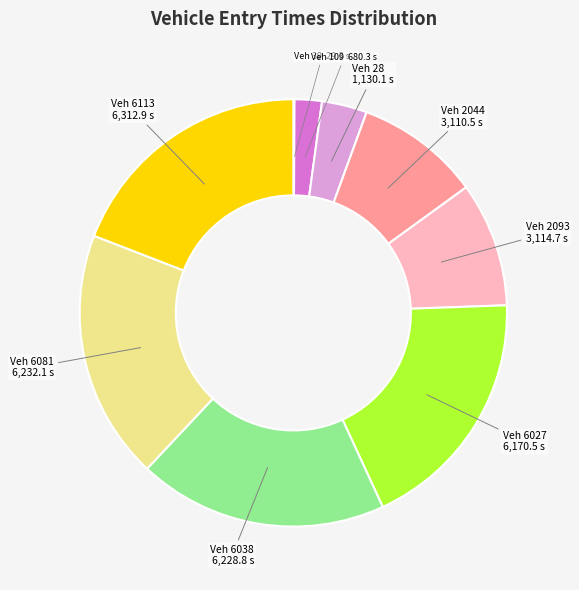

Does any single category account for the majority?

No